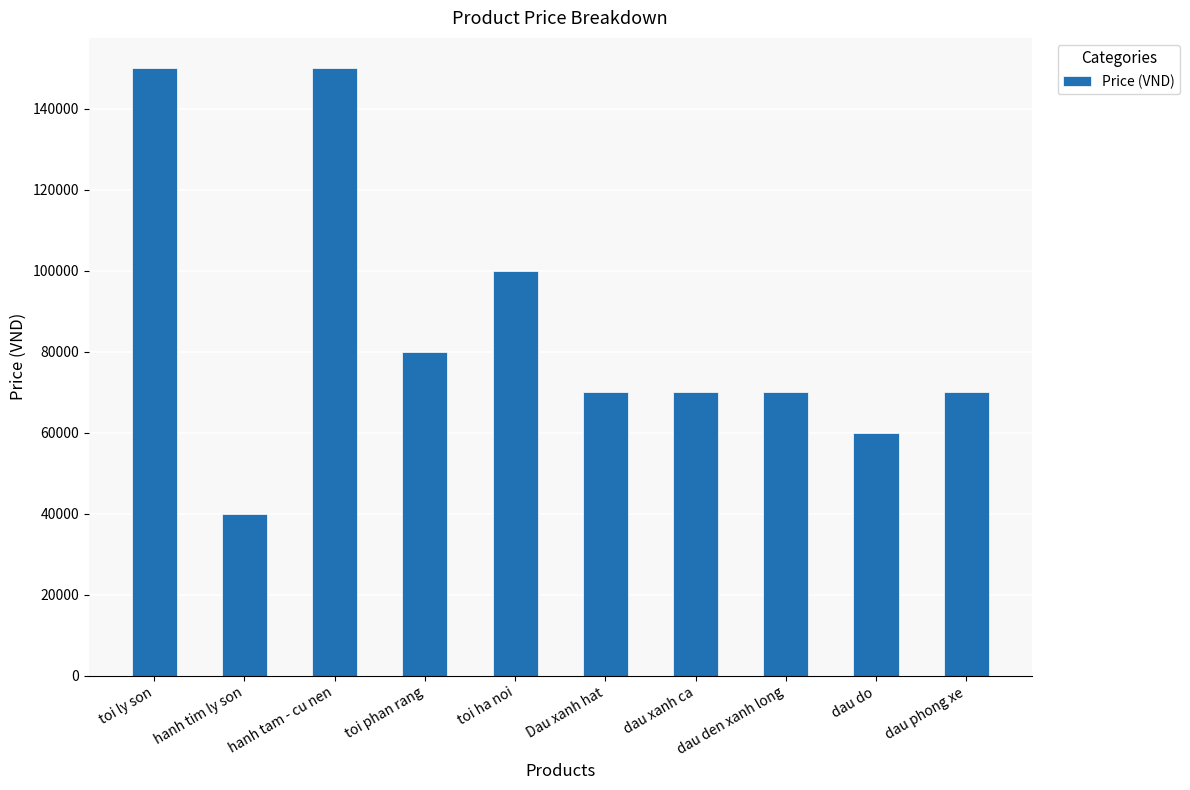

How many values are below 70000?

2